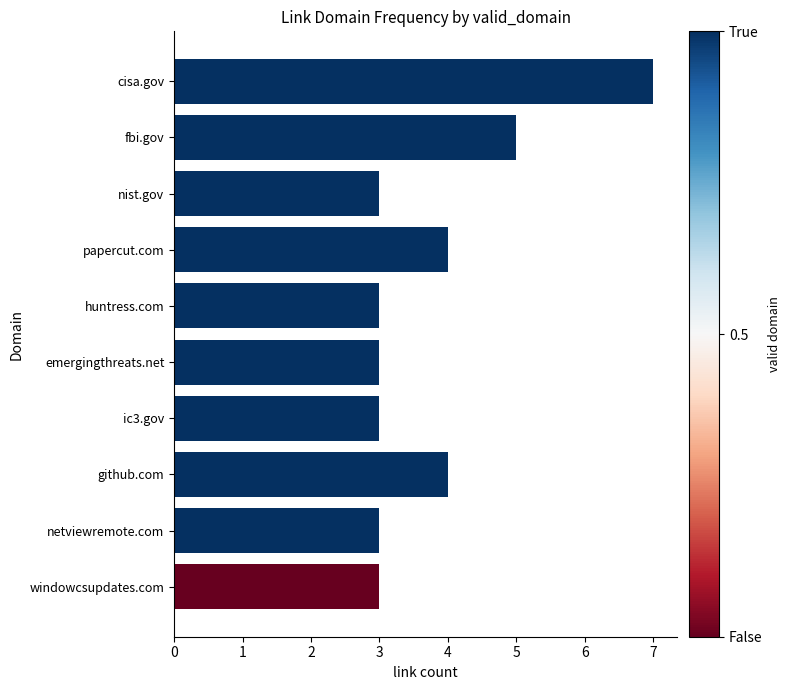

The value at emergingthreats.net is 2. True or false?

False